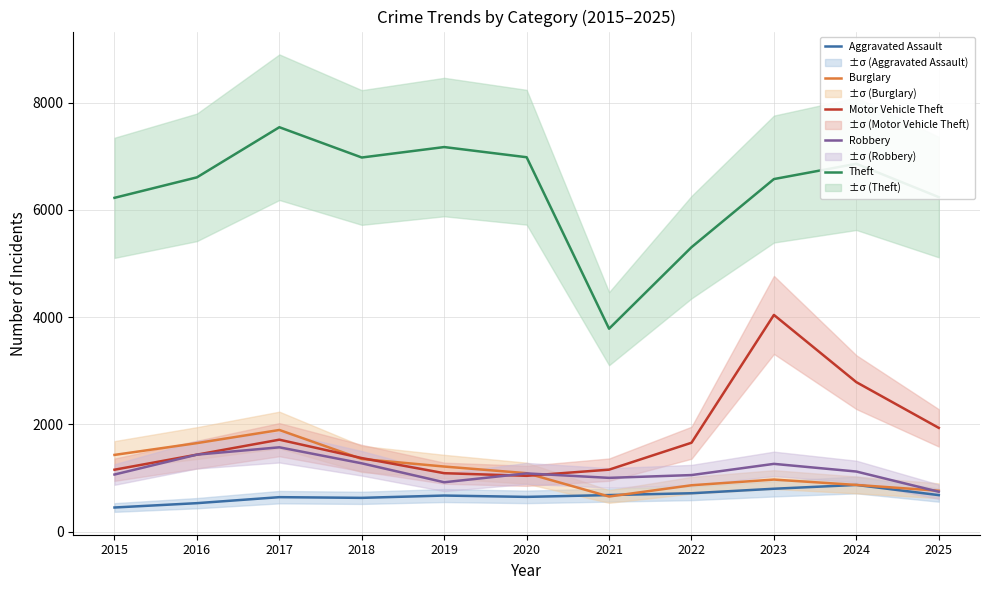

At which label does Aggravated Assault first exceed 673?

2021